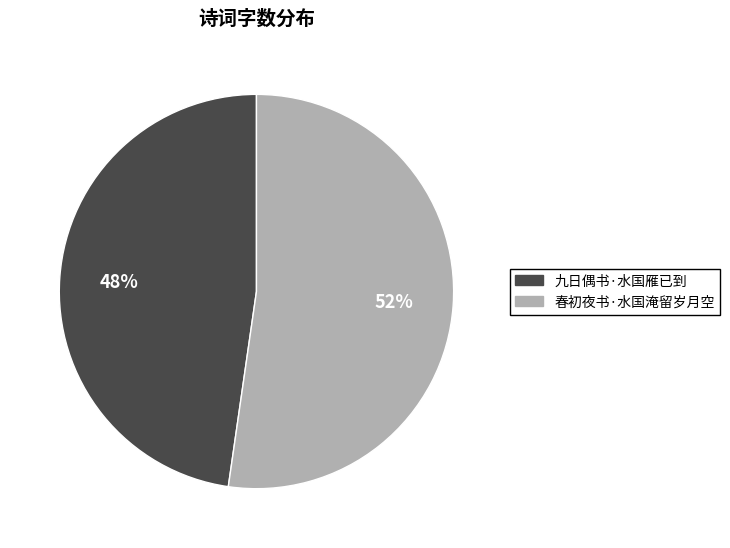

Is 九日偶书·水国雁已到 the majority of the pie?

No